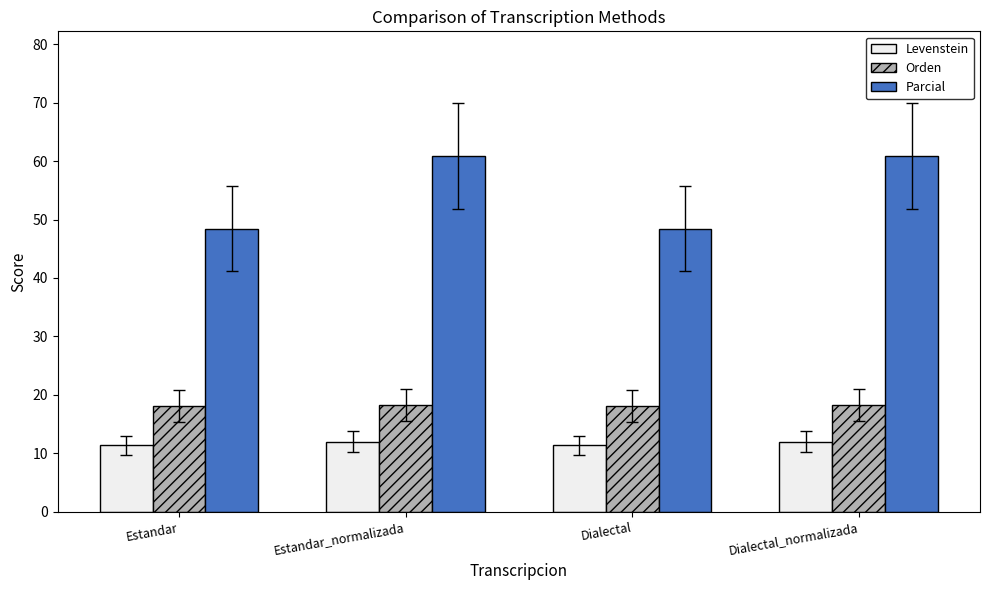

Between Dialectal and Dialectal_normalizada, which series saw the biggest shift?

Parcial